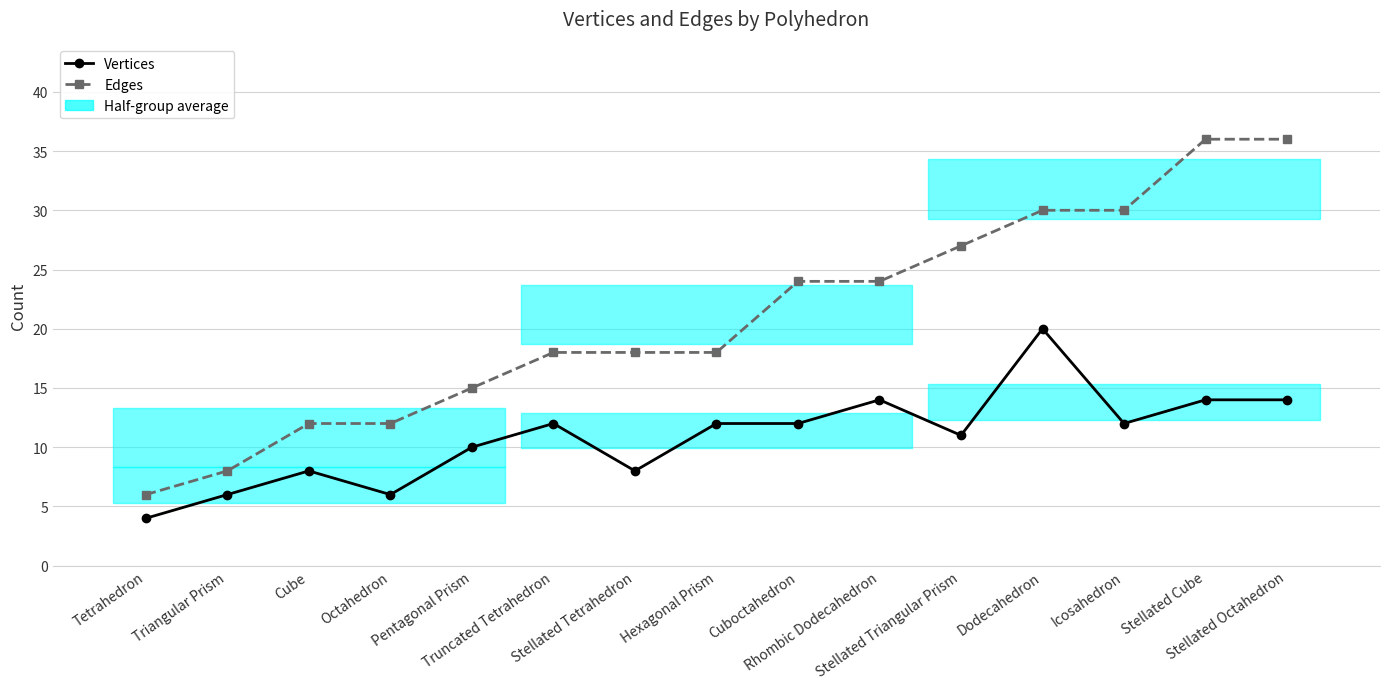

Which category has the highest value across all series?

Stellated Cube